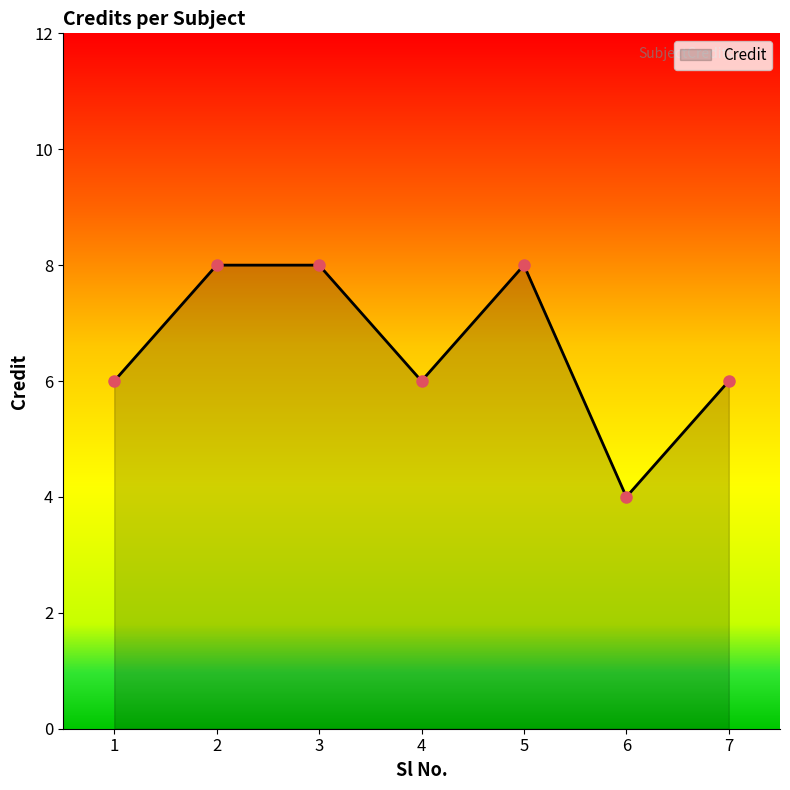

Read the value at 6.

4